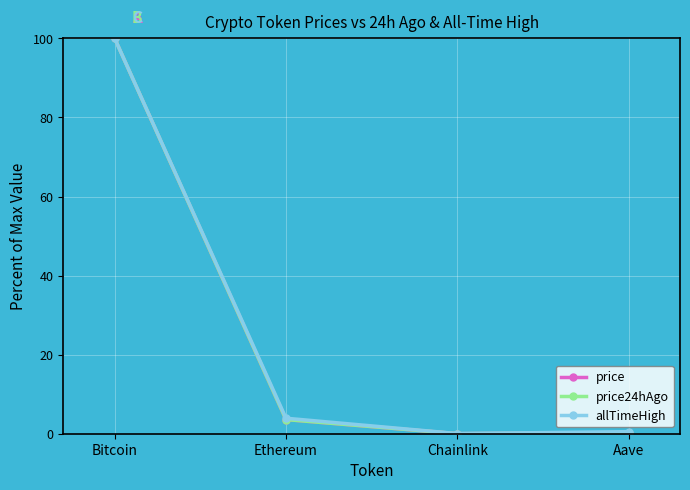

What is the average value of the price24hAgo series?

26.0